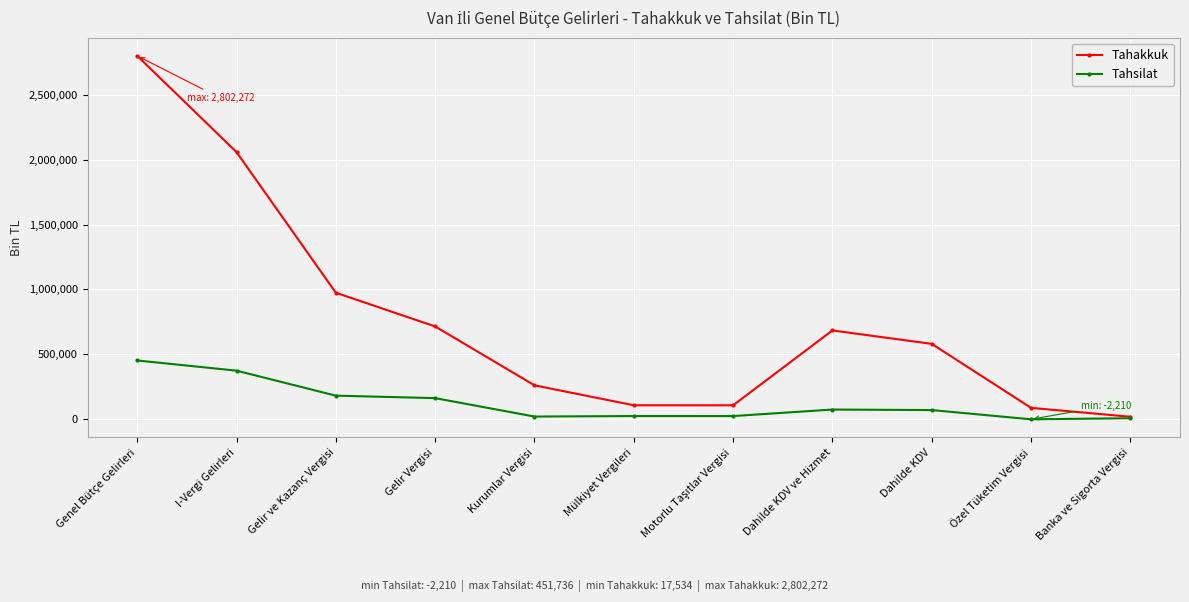

True or false: Tahsilat has a value of 69120 at Dahilde KDV.

True